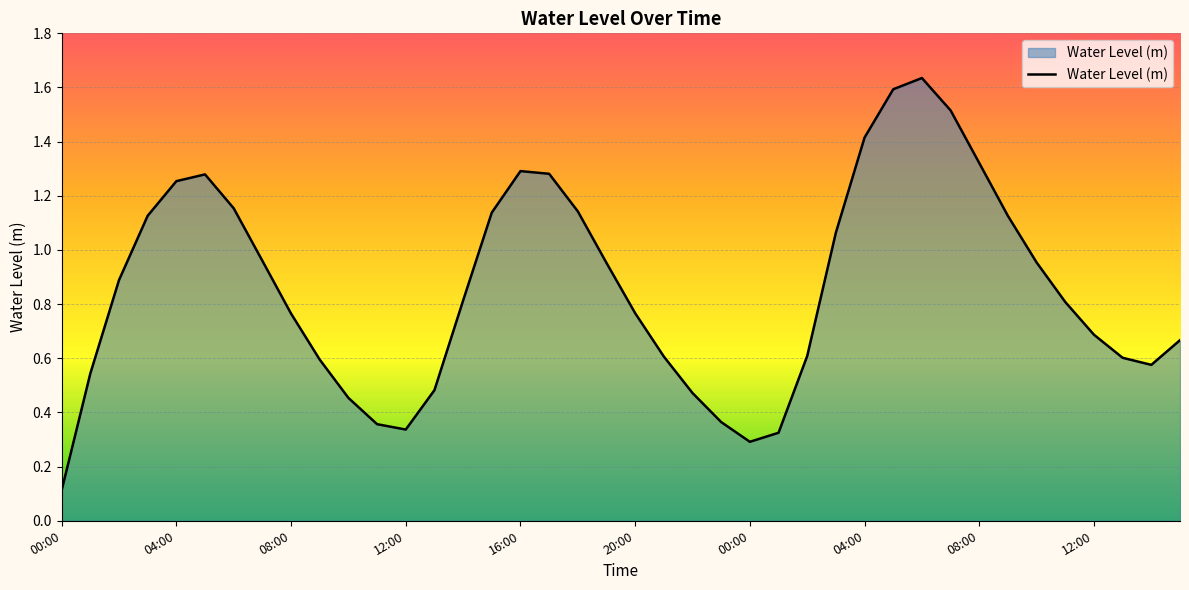

What is the difference between the maximum and minimum values?

1.5